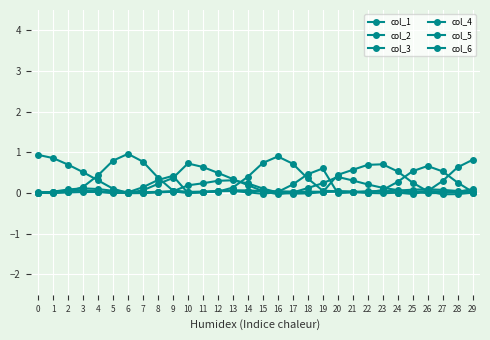

Read the col_6 value at 13.

0.1